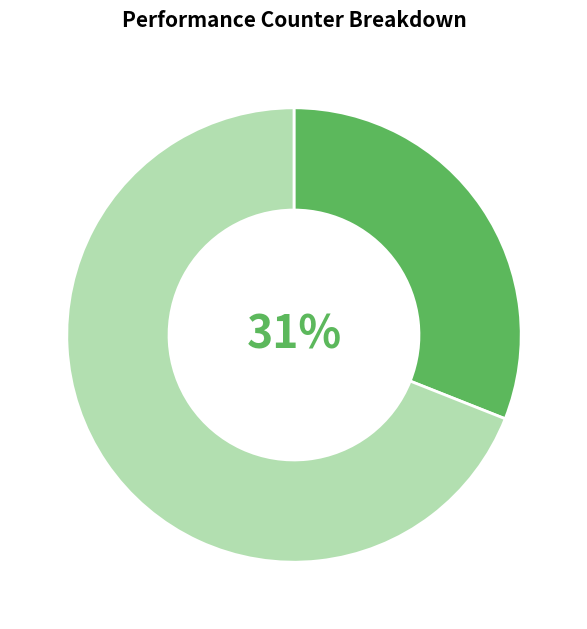

To the nearest percent, what is the difference between the largest and smallest slice percentages?

38%